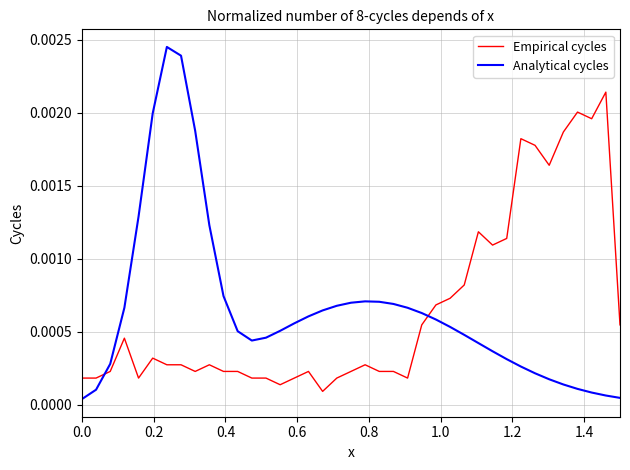

Which series has the largest range (max minus min)?

Analytical cycles